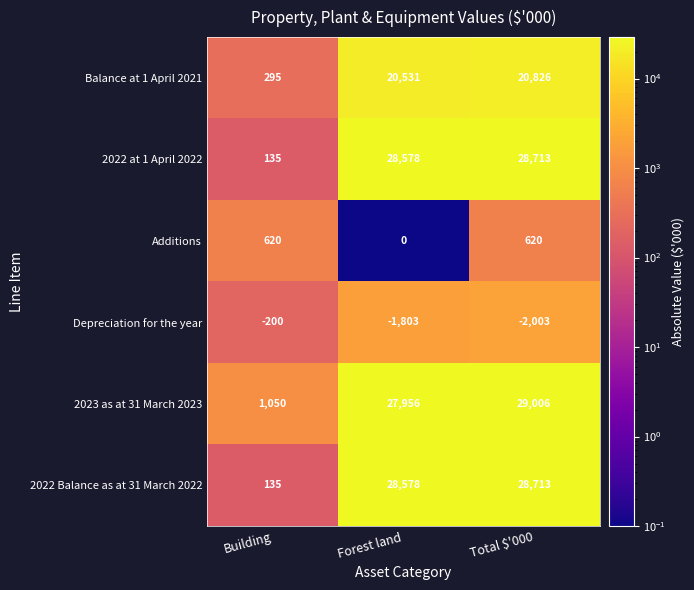

What is the difference between the highest and lowest values at Total $'000?

31009